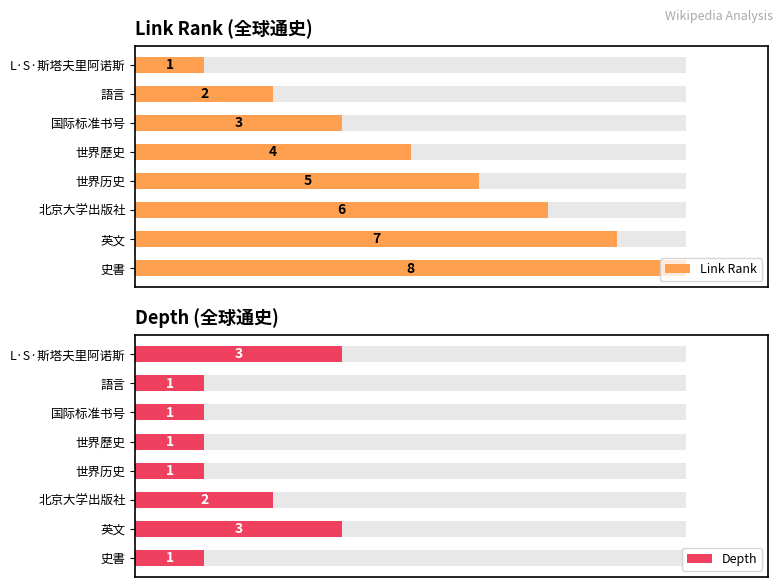

Is it true that Link Rank equals 23.3 at 北京大学出版社?

False